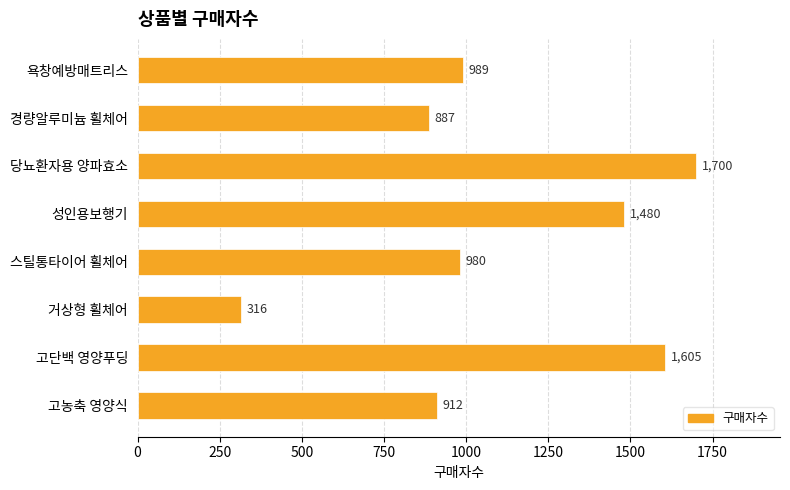

Where is the data nearest to the value 1008?

욕창예방매트리스